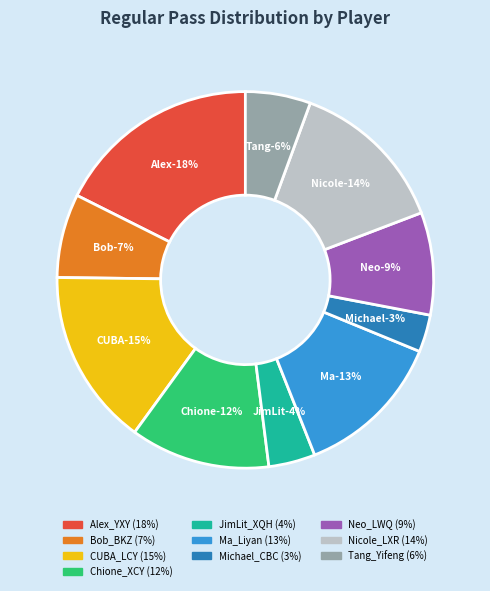

What is the largest slice in the pie chart?

Alex_YXY